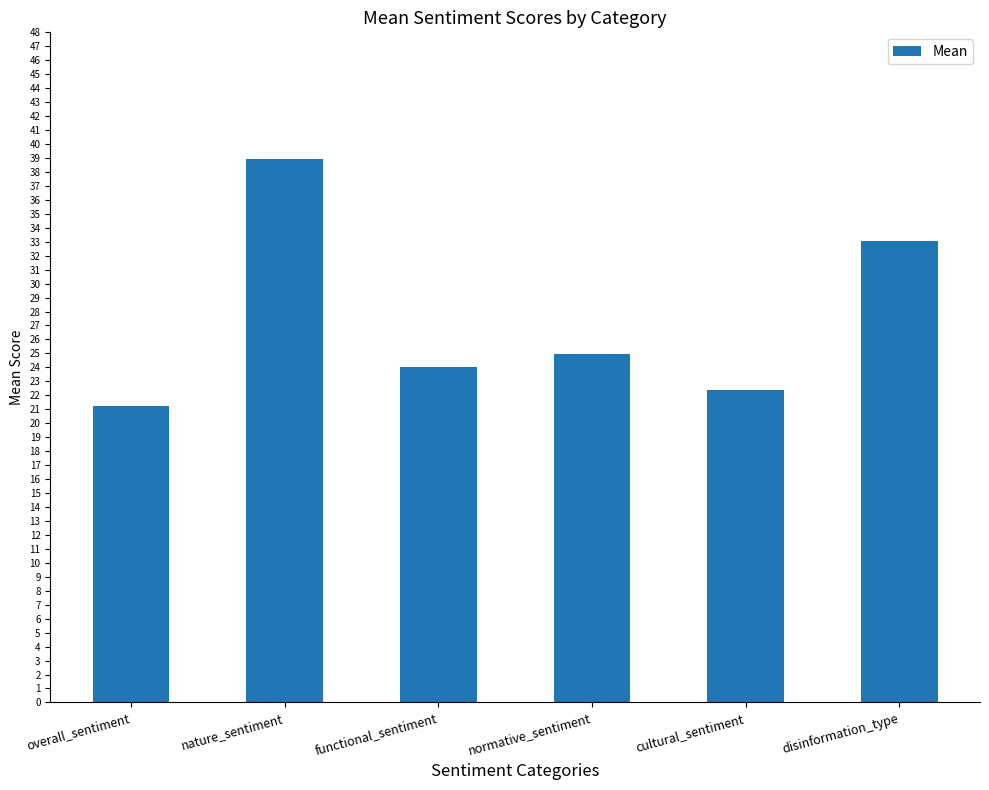

Does the chart contain stacked bars?

No